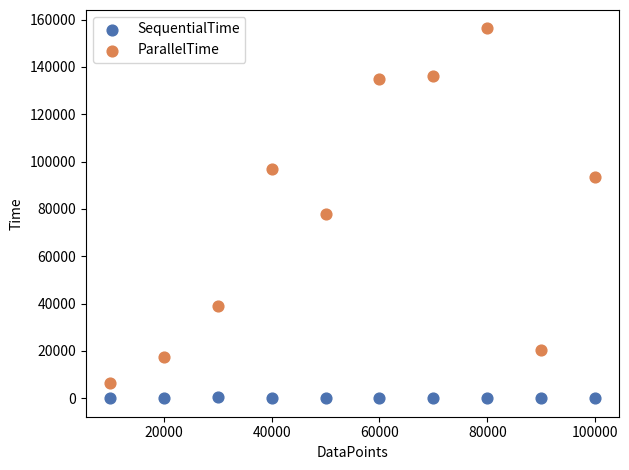

Which series has the widest spread of Y values?

ParallelTime